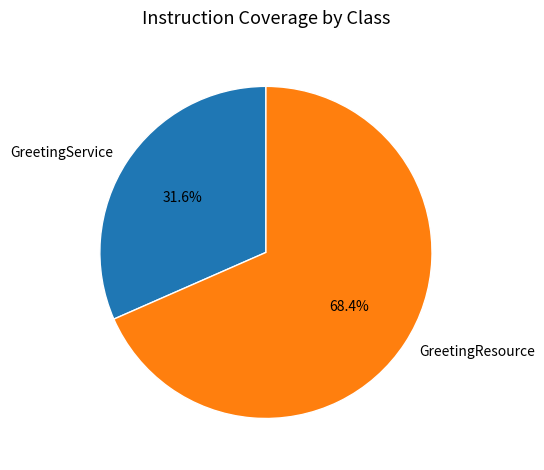

What percentage is NOT represented by GreetingResource?

31.6%